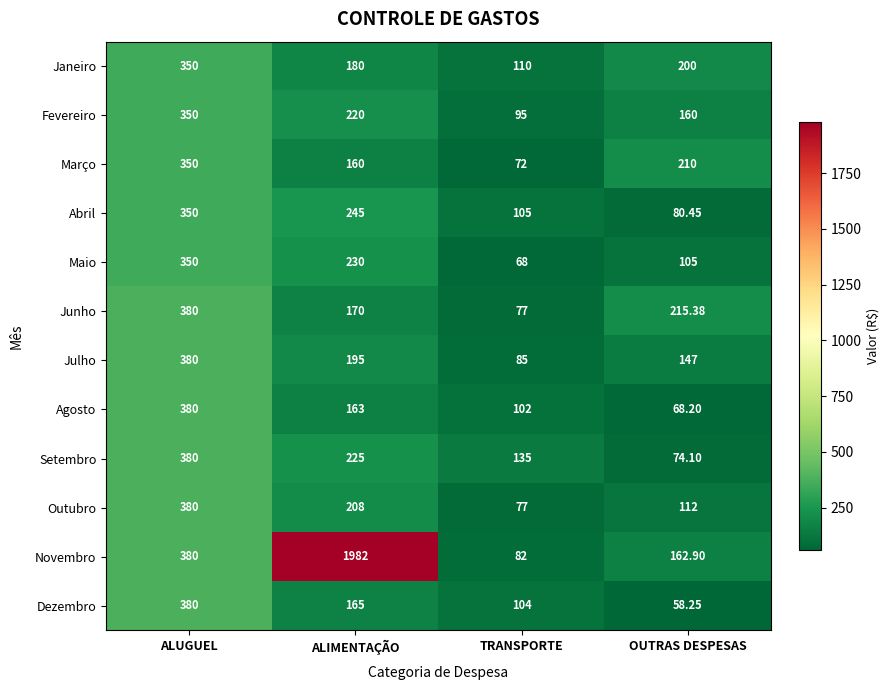

What is the difference between the maximum and second lowest values in the Agosto series?

278.0